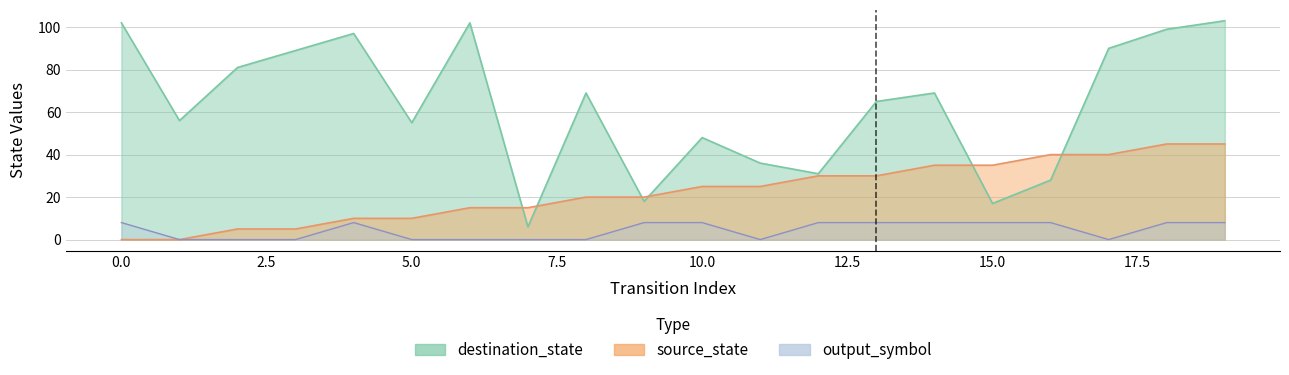

Which series has the largest range (max minus min)?

destination_state